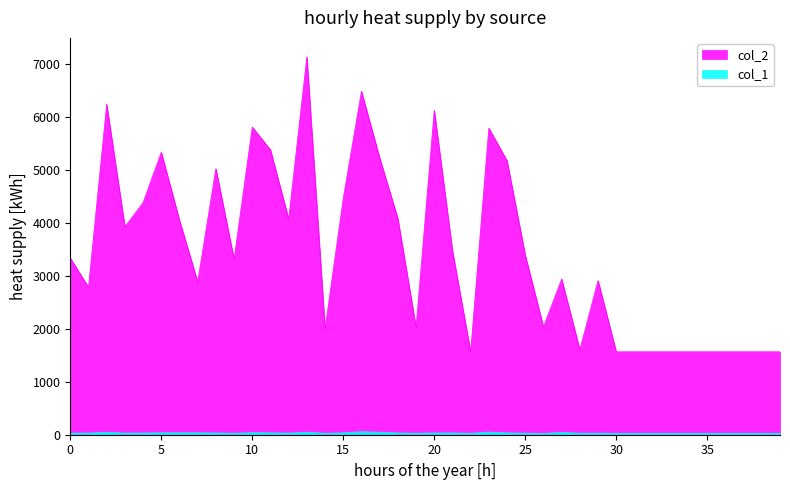

What are all the series names shown in the legend?

col_2, col_1